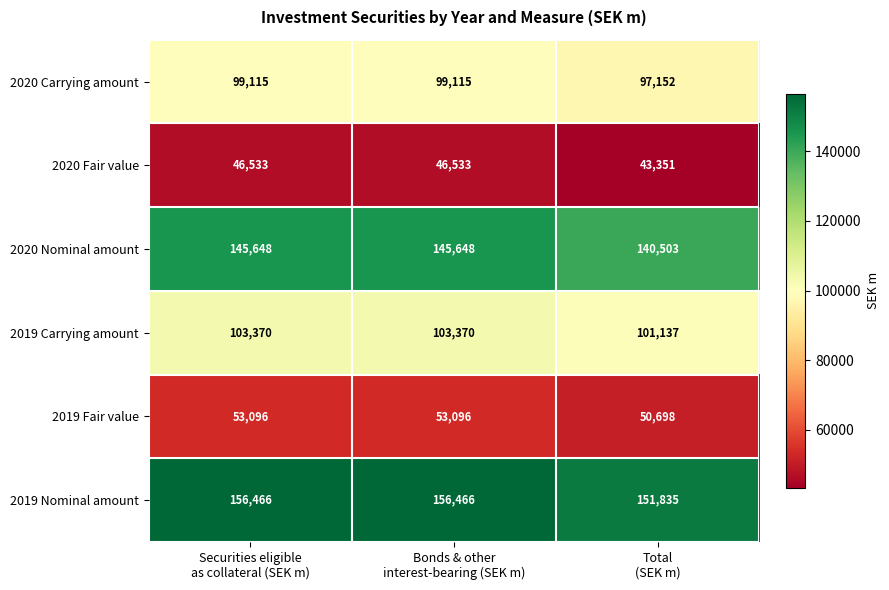

Count the 2020 Nominal amount values in the range 140503 to 145648.

3